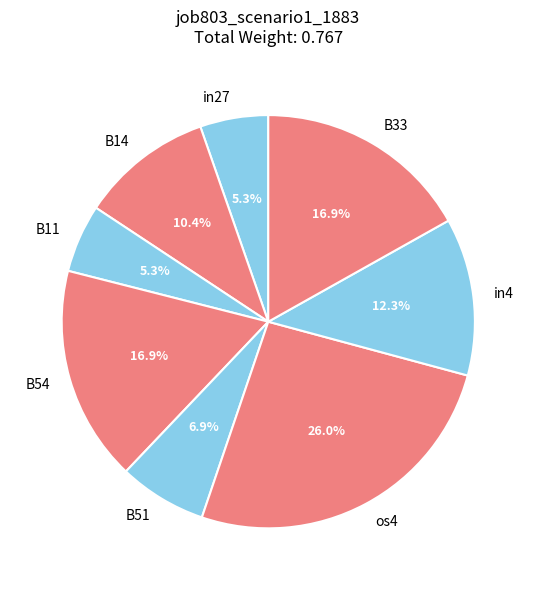

How many segments does this pie chart have?

8